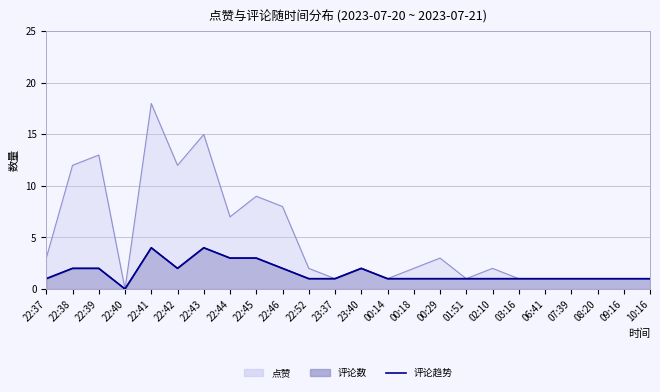

How many data points are less than 1?

1